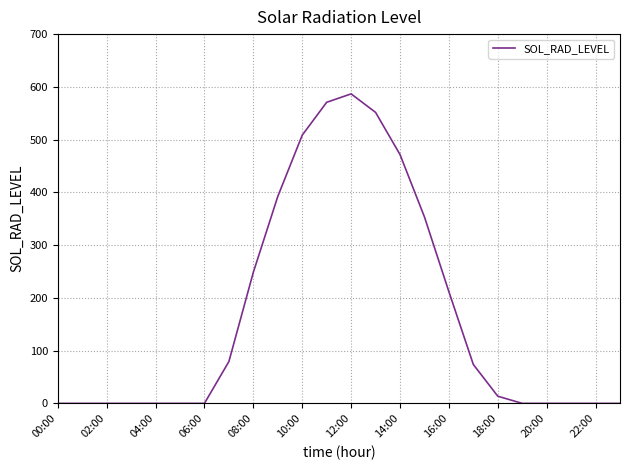

Does the chart have visible grid lines?

Yes